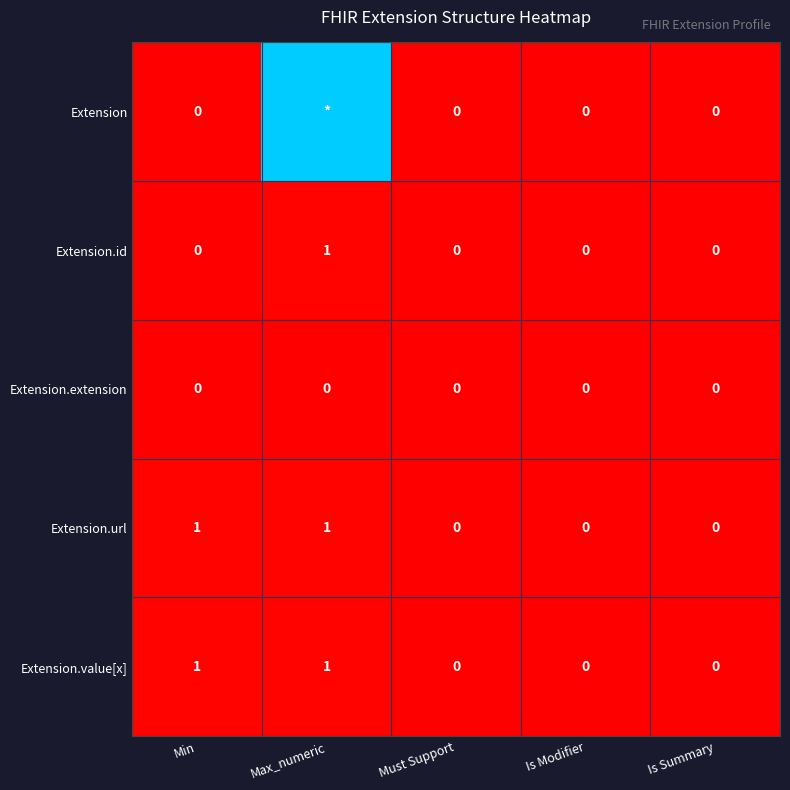

Is it true that Extension.extension equals 0 at Is Summary?

True